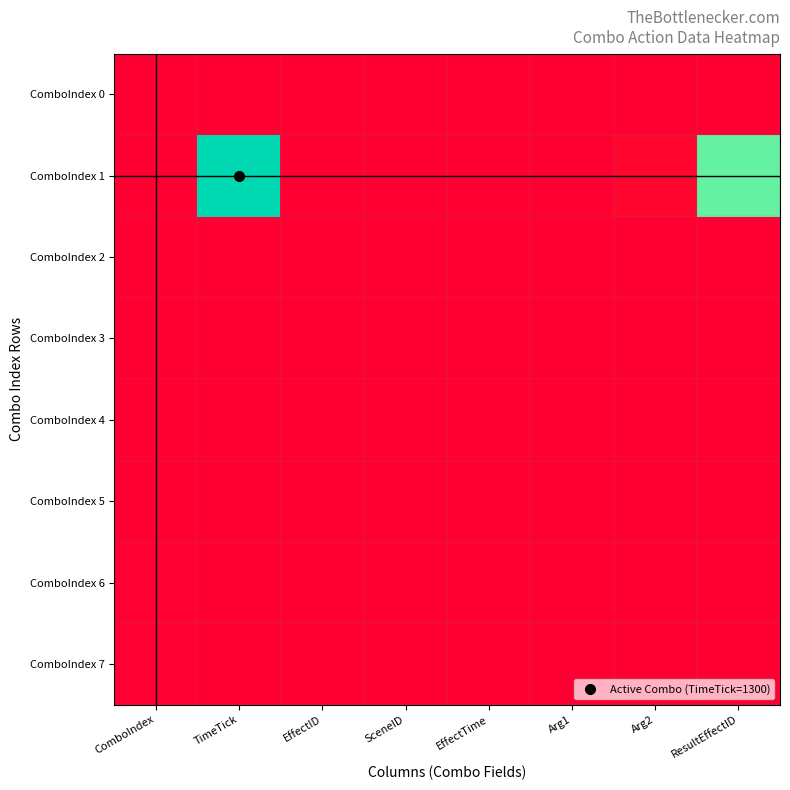

Count the number of data series in this chart.

8